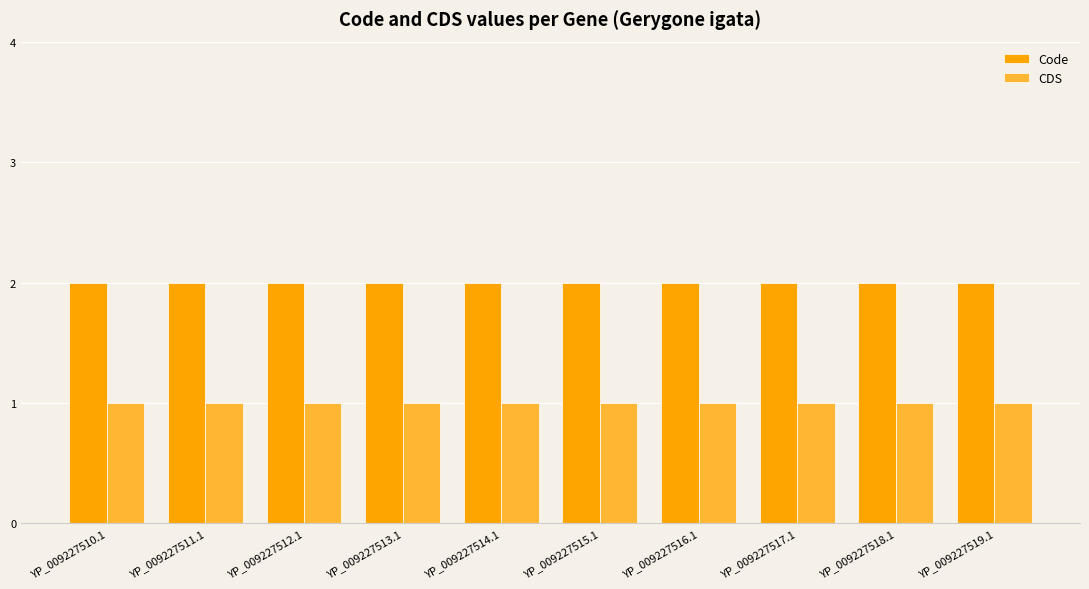

What is the label of the 3rd bar from the left?

YP_009227512.1